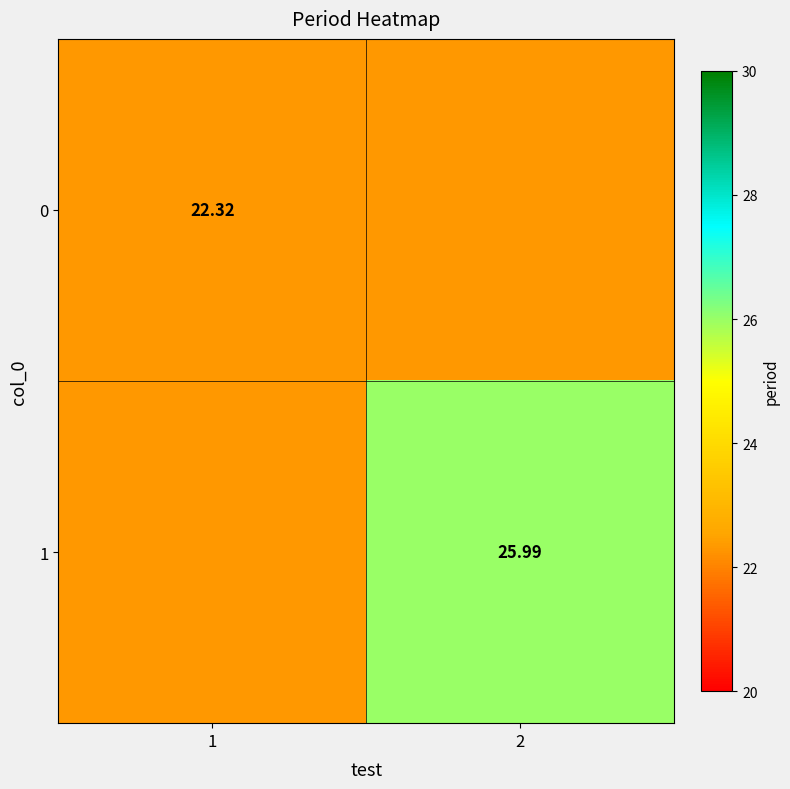

What is the greatest value displayed?

26.0